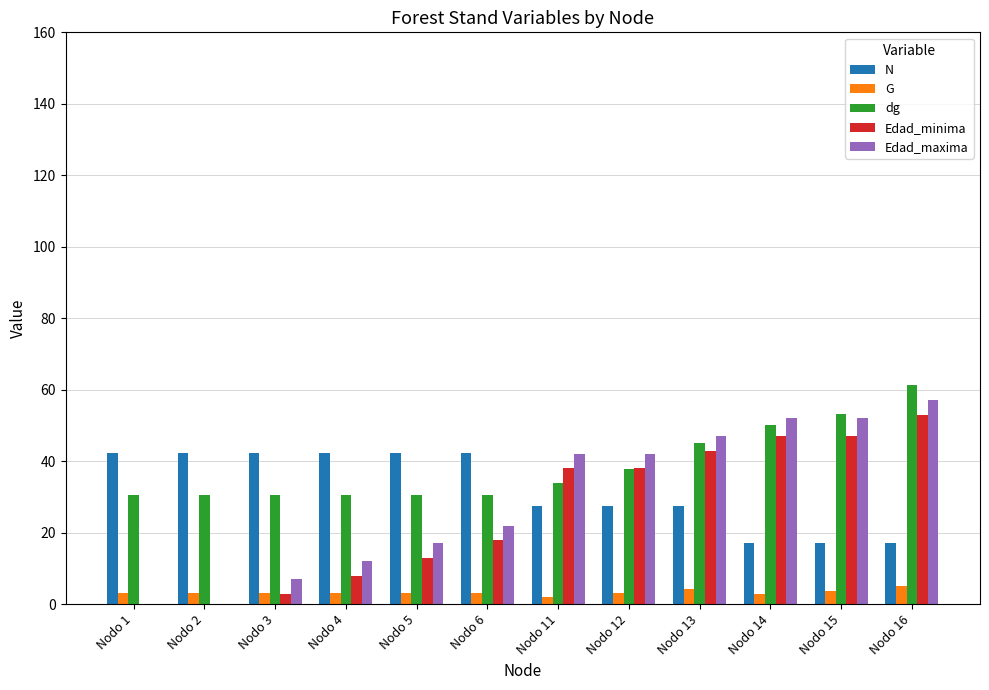

Where does the N series first go above 42?

Nodo 1